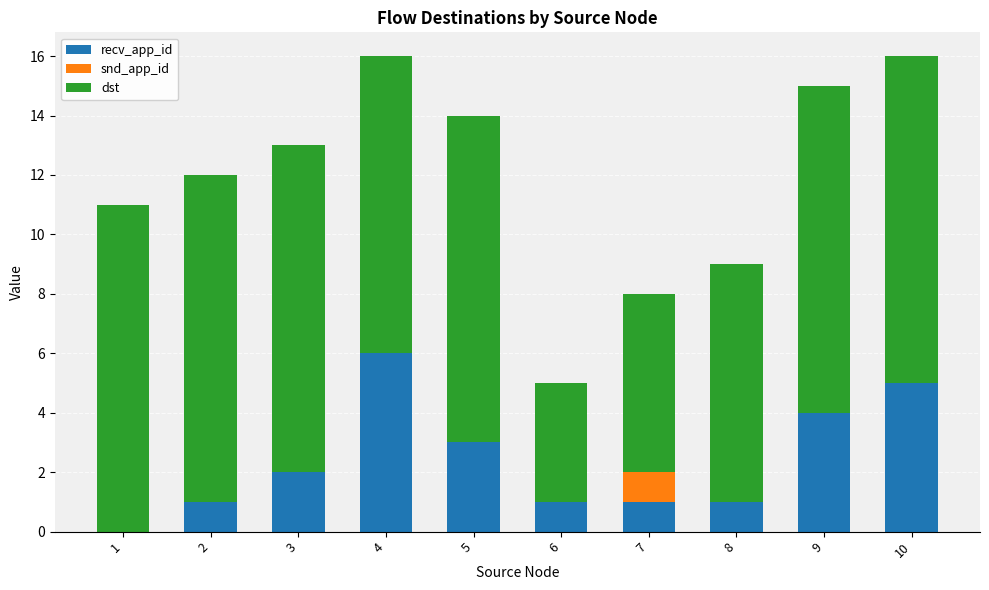

Are the bars grouped side by side (vs. stacked)?

No